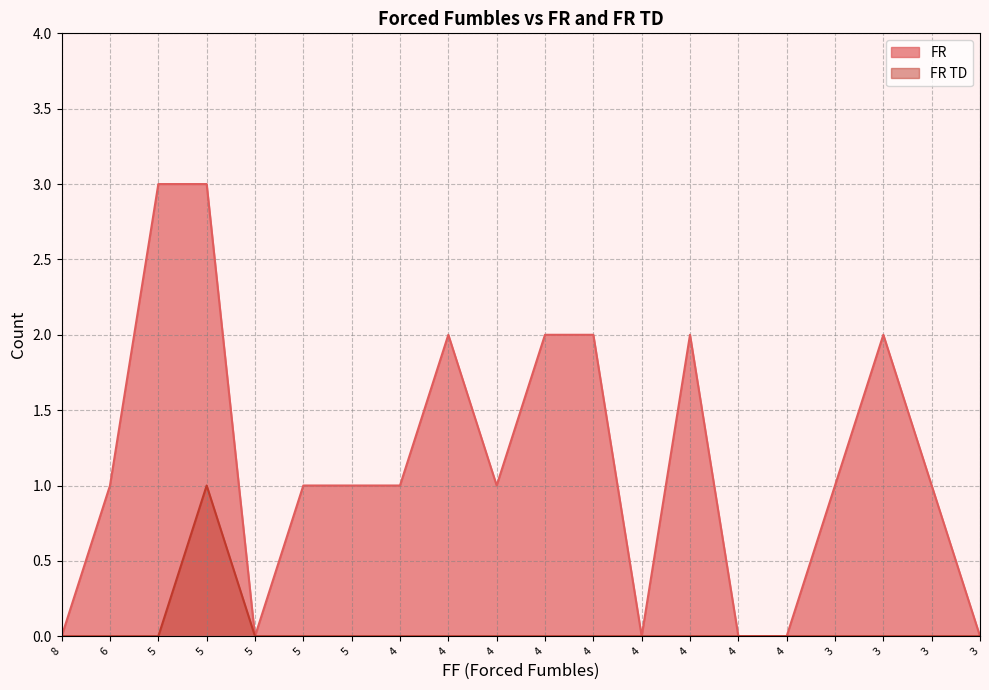

True or false: FR and FR TD cross at least once.

False